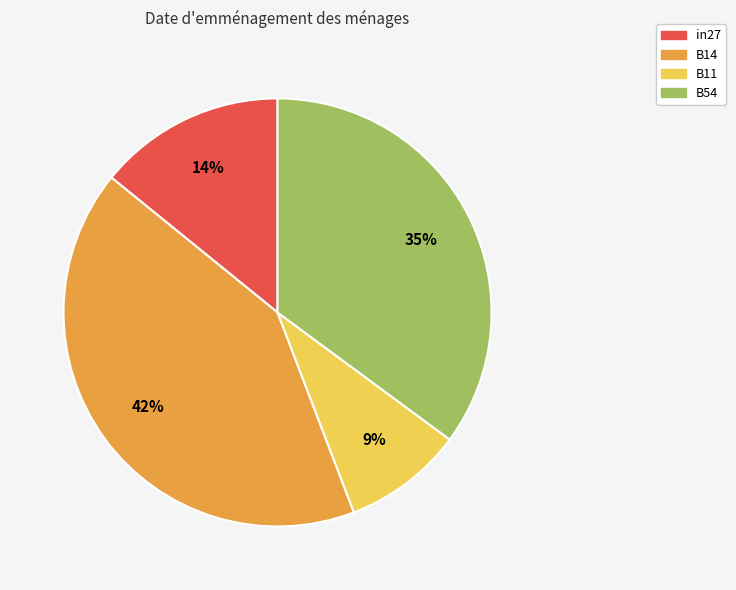

To the nearest percent, what is the combined percentage of B54 and B11?

44%